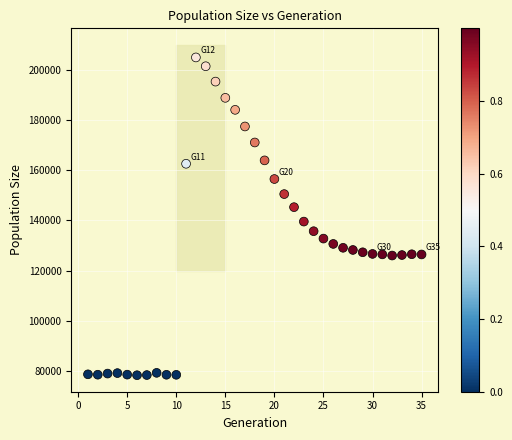

What is the range of Y values (max minus min)?

126679